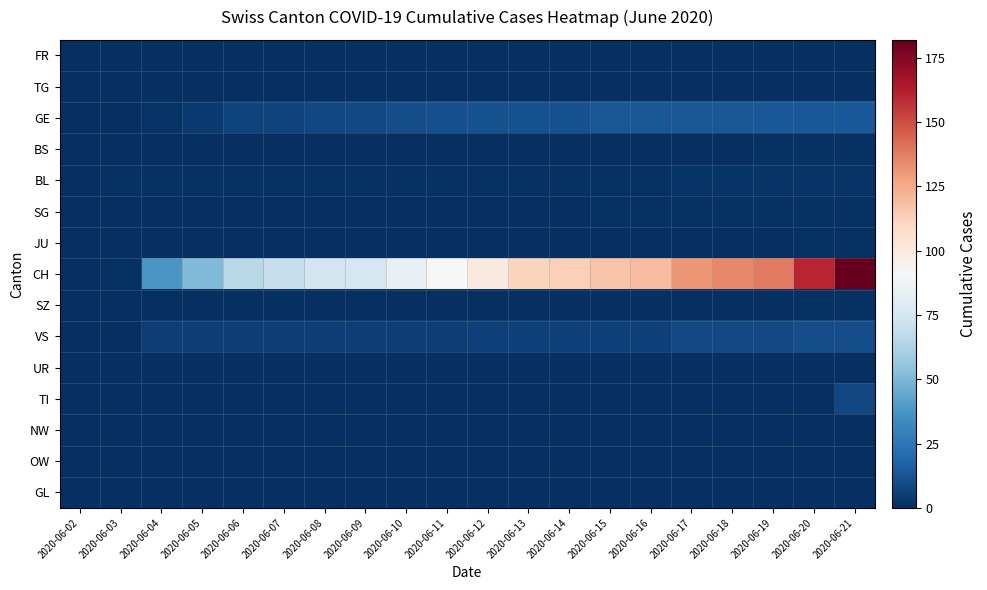

Reading right to left, transcribe all the data shown in this chart.

FR: 2020-06-21=0	2020-06-20=0	2020-06-19=0	2020-06-18=0	2020-06-17=0	2020-06-16=0	2020-06-15=0	2020-06-14=0	2020-06-13=0	2020-06-12=0	2020-06-11=0	2020-06-10=0	2020-06-09=0	2020-06-08=0	2020-06-07=0	2020-06-06=0	2020-06-05=0	2020-06-04=0	2020-06-03=0	2020-06-02=0
TG: 2020-06-21=0	2020-06-20=0	2020-06-19=0	2020-06-18=0	2020-06-17=0	2020-06-16=0	2020-06-15=0	2020-06-14=0	2020-06-13=0	2020-06-12=0	2020-06-11=0	2020-06-10=0	2020-06-09=0	2020-06-08=0	2020-06-07=0	2020-06-06=0	2020-06-05=0	2020-06-04=0	2020-06-03=0	2020-06-02=0
GE: 2020-06-21=14	2020-06-20=14	2020-06-19=14	2020-06-18=13	2020-06-17=13	2020-06-16=13	2020-06-15=13	2020-06-14=12	2020-06-13=12	2020-06-12=12	2020-06-11=11	2020-06-10=10	2020-06-09=9	2020-06-08=8	2020-06-07=7	2020-06-06=7	2020-06-05=4	2020-06-04=2	2020-06-03=0	2020-06-02=0
BS: 2020-06-21=1	2020-06-20=1	2020-06-19=1	2020-06-18=0	2020-06-17=0	2020-06-16=0	2020-06-15=0	2020-06-14=0	2020-06-13=0	2020-06-12=0	2020-06-11=0	2020-06-10=0	2020-06-09=0	2020-06-08=0	2020-06-07=0	2020-06-06=0	2020-06-05=0	2020-06-04=0	2020-06-03=0	2020-06-02=0
BL: 2020-06-21=2	2020-06-20=2	2020-06-19=2	2020-06-18=2	2020-06-17=2	2020-06-16=1	2020-06-15=1	2020-06-14=1	2020-06-13=1	2020-06-12=1	2020-06-11=1	2020-06-10=1	2020-06-09=1	2020-06-08=1	2020-06-07=1	2020-06-06=1	2020-06-05=1	2020-06-04=1	2020-06-03=1	2020-06-02=0
SG: 2020-06-21=1	2020-06-20=1	2020-06-19=1	2020-06-18=1	2020-06-17=1	2020-06-16=1	2020-06-15=1	2020-06-14=0	2020-06-13=0	2020-06-12=0	2020-06-11=0	2020-06-10=0	2020-06-09=0	2020-06-08=0	2020-06-07=0	2020-06-06=0	2020-06-05=0	2020-06-04=0	2020-06-03=0	2020-06-02=0
JU: 2020-06-21=1	2020-06-20=1	2020-06-19=0	2020-06-18=0	2020-06-17=0	2020-06-16=0	2020-06-15=0	2020-06-14=0	2020-06-13=0	2020-06-12=0	2020-06-11=0	2020-06-10=0	2020-06-09=0	2020-06-08=0	2020-06-07=0	2020-06-06=0	2020-06-05=0	2020-06-04=0	2020-06-03=0	2020-06-02=0
CH: 2020-06-21=182	2020-06-20=160	2020-06-19=138	2020-06-18=135	2020-06-17=131	2020-06-16=119	2020-06-15=117	2020-06-14=113	2020-06-13=111	2020-06-12=100	2020-06-11=91	2020-06-10=84	2020-06-09=76	2020-06-08=74	2020-06-07=70	2020-06-06=66	2020-06-05=51	2020-06-04=38	2020-06-03=1	2020-06-02=0
SZ: 2020-06-21=1	2020-06-20=1	2020-06-19=0	2020-06-18=0	2020-06-17=0	2020-06-16=0	2020-06-15=0	2020-06-14=0	2020-06-13=0	2020-06-12=0	2020-06-11=0	2020-06-10=0	2020-06-09=0	2020-06-08=0	2020-06-07=0	2020-06-06=0	2020-06-05=0	2020-06-04=0	2020-06-03=0	2020-06-02=0
VS: 2020-06-21=10	2020-06-20=10	2020-06-19=9	2020-06-18=9	2020-06-17=9	2020-06-16=6	2020-06-15=6	2020-06-14=6	2020-06-13=6	2020-06-12=6	2020-06-11=5	2020-06-10=5	2020-06-09=5	2020-06-08=5	2020-06-07=5	2020-06-06=5	2020-06-05=5	2020-06-04=5	2020-06-03=0	2020-06-02=0
UR: 2020-06-21=0	2020-06-20=0	2020-06-19=0	2020-06-18=0	2020-06-17=0	2020-06-16=0	2020-06-15=0	2020-06-14=0	2020-06-13=0	2020-06-12=0	2020-06-11=0	2020-06-10=0	2020-06-09=0	2020-06-08=0	2020-06-07=0	2020-06-06=0	2020-06-05=0	2020-06-04=0	2020-06-03=0	2020-06-02=0
TI: 2020-06-21=8	2020-06-20=0	2020-06-19=0	2020-06-18=0	2020-06-17=0	2020-06-16=0	2020-06-15=0	2020-06-14=0	2020-06-13=0	2020-06-12=0	2020-06-11=0	2020-06-10=0	2020-06-09=0	2020-06-08=0	2020-06-07=0	2020-06-06=0	2020-06-05=0	2020-06-04=0	2020-06-03=0	2020-06-02=0
NW: 2020-06-21=0	2020-06-20=0	2020-06-19=0	2020-06-18=0	2020-06-17=0	2020-06-16=0	2020-06-15=0	2020-06-14=0	2020-06-13=0	2020-06-12=0	2020-06-11=0	2020-06-10=0	2020-06-09=0	2020-06-08=0	2020-06-07=0	2020-06-06=0	2020-06-05=0	2020-06-04=0	2020-06-03=0	2020-06-02=0
OW: 2020-06-21=0	2020-06-20=0	2020-06-19=0	2020-06-18=0	2020-06-17=0	2020-06-16=0	2020-06-15=0	2020-06-14=0	2020-06-13=0	2020-06-12=0	2020-06-11=0	2020-06-10=0	2020-06-09=0	2020-06-08=0	2020-06-07=0	2020-06-06=0	2020-06-05=0	2020-06-04=0	2020-06-03=0	2020-06-02=0
GL: 2020-06-21=0	2020-06-20=0	2020-06-19=0	2020-06-18=0	2020-06-17=0	2020-06-16=0	2020-06-15=0	2020-06-14=0	2020-06-13=0	2020-06-12=0	2020-06-11=0	2020-06-10=0	2020-06-09=0	2020-06-08=0	2020-06-07=0	2020-06-06=0	2020-06-05=0	2020-06-04=0	2020-06-03=0	2020-06-02=0